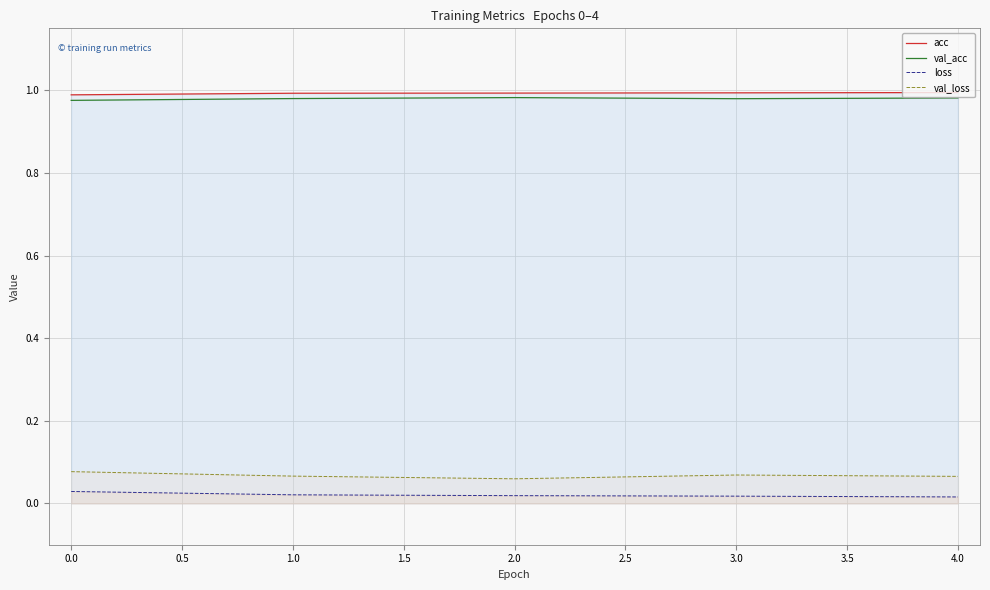

Does the chart have visible grid lines?

Yes